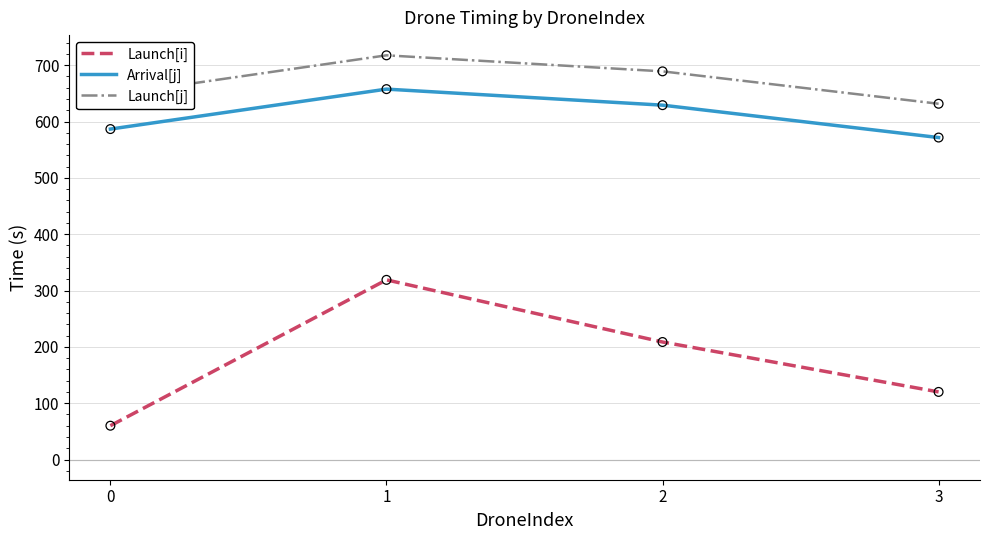

What are all the series names shown in the legend?

Launch[i], Arrival[j], Launch[j]